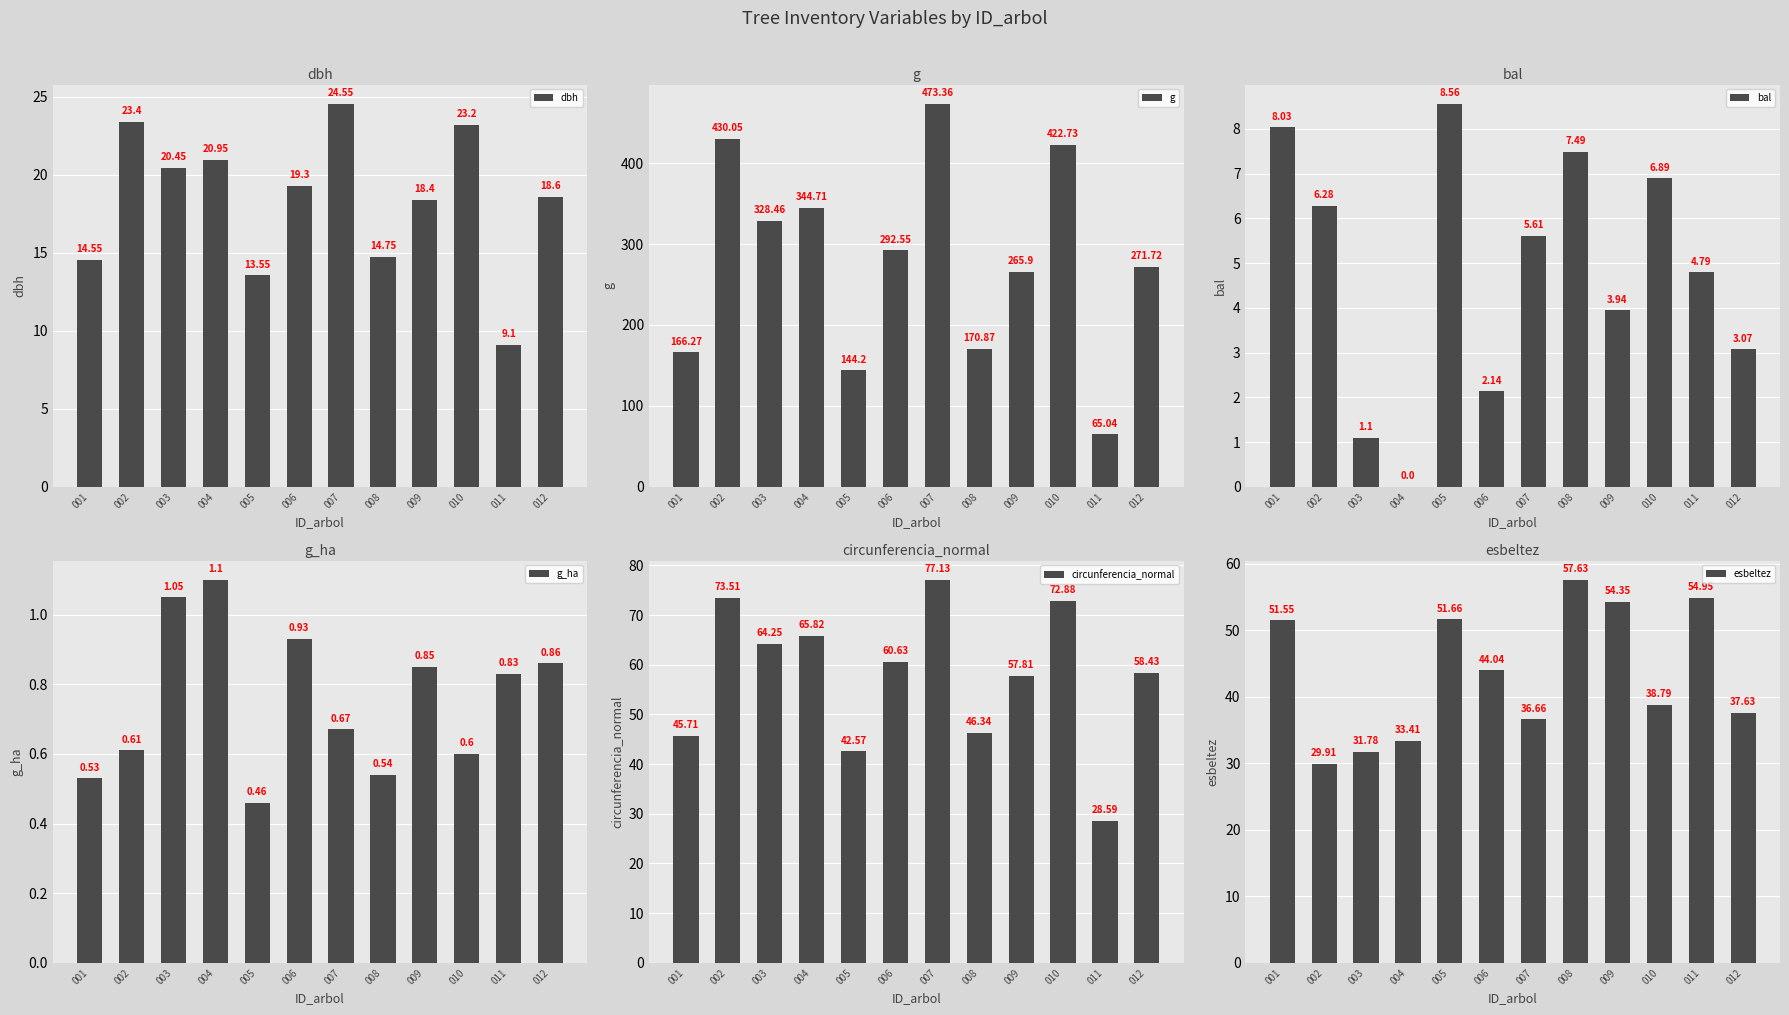

What is the total value across all series at 003?

447.1